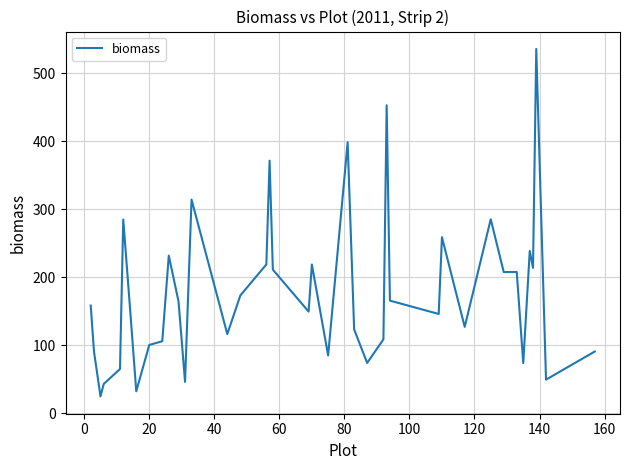

What is the smallest value displayed?

25.0